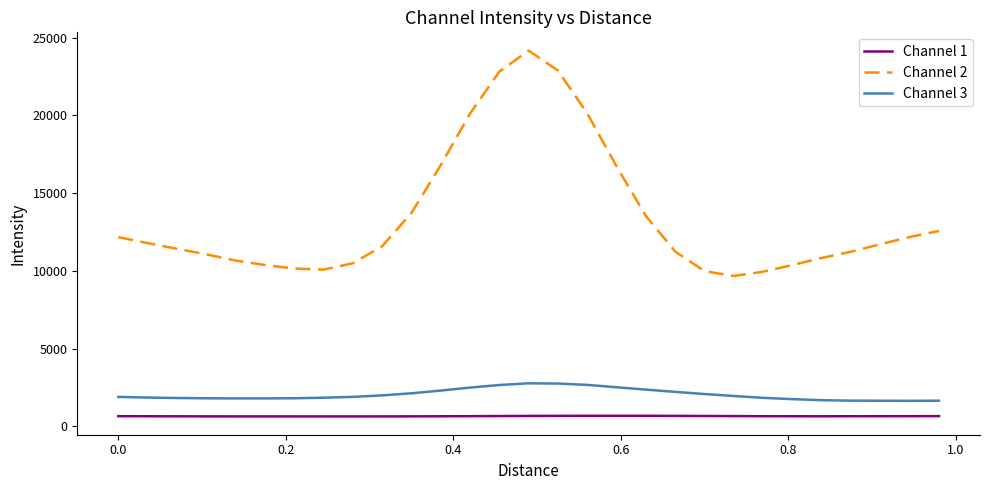

Rank the series by their maximum value, from lowest to highest.

Channel 1, Channel 3, Channel 2